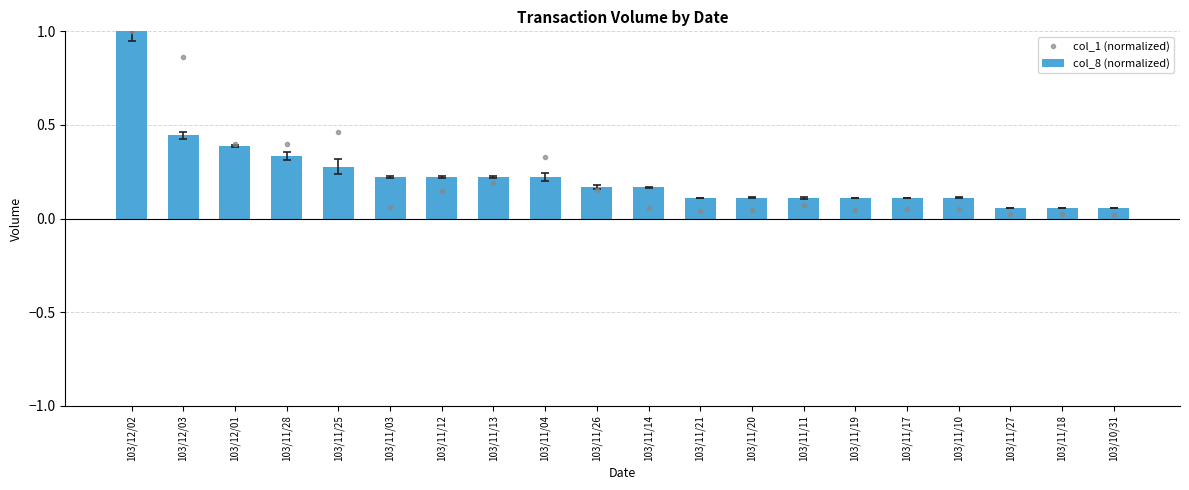

What is the maximum value shown in the chart?

1.0